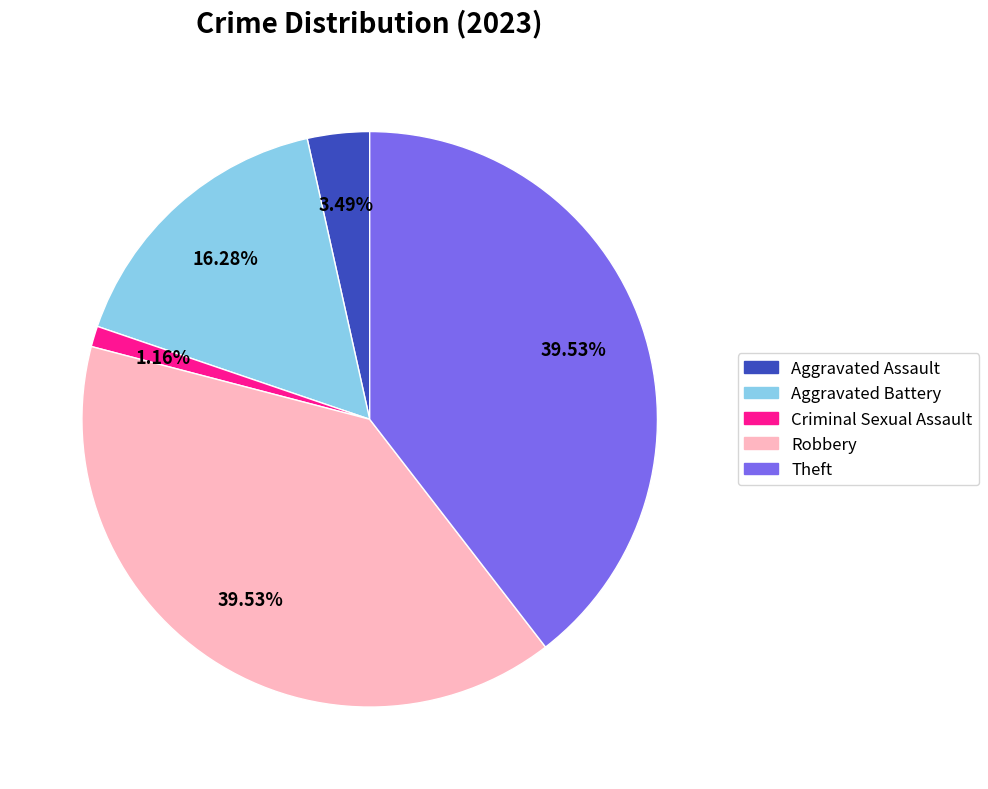

To the nearest percent, what is the difference between the Aggravated Assault and Aggravated Battery slice percentages?

13%